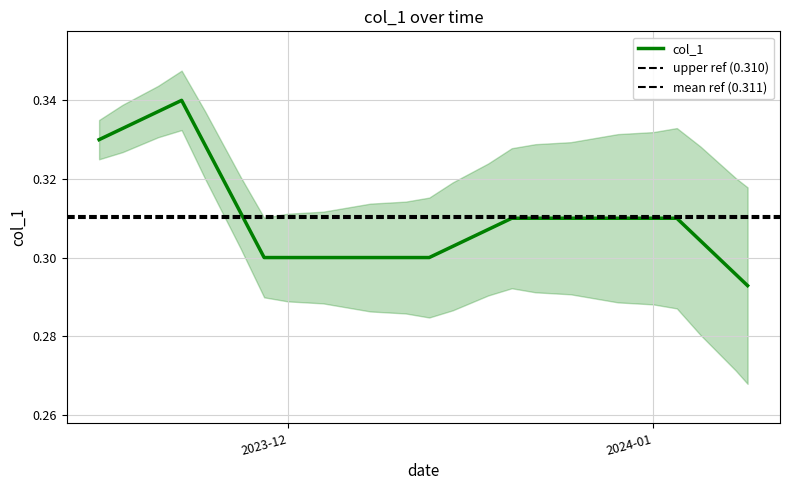

Read the value at 2023-11-27.

0.3